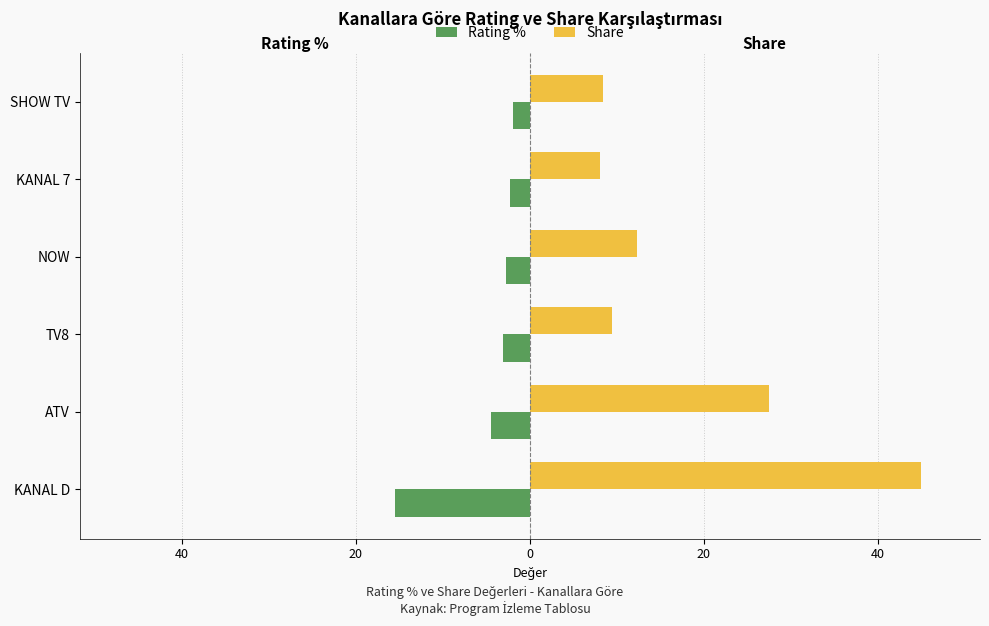

What is the difference between the second highest and minimum values in the Share series?

19.4